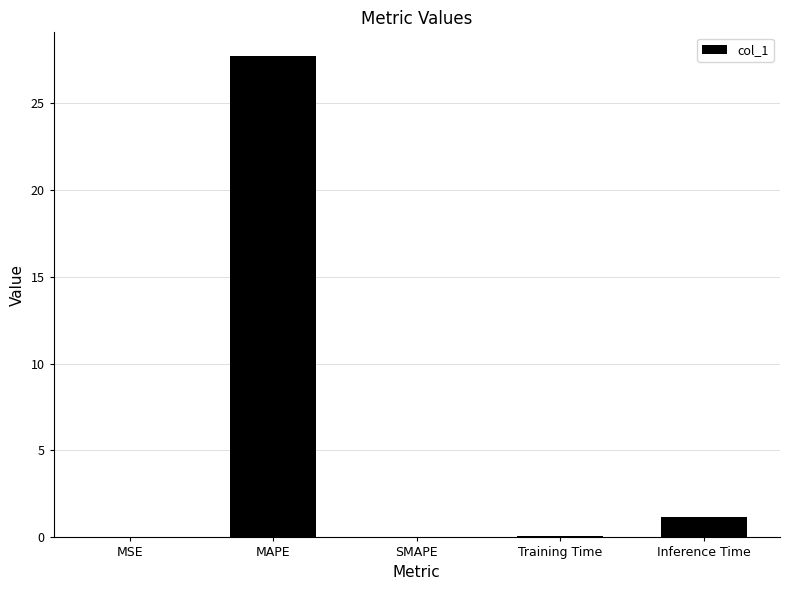

What is the sum of the values at SMAPE and Inference Time?

1.2